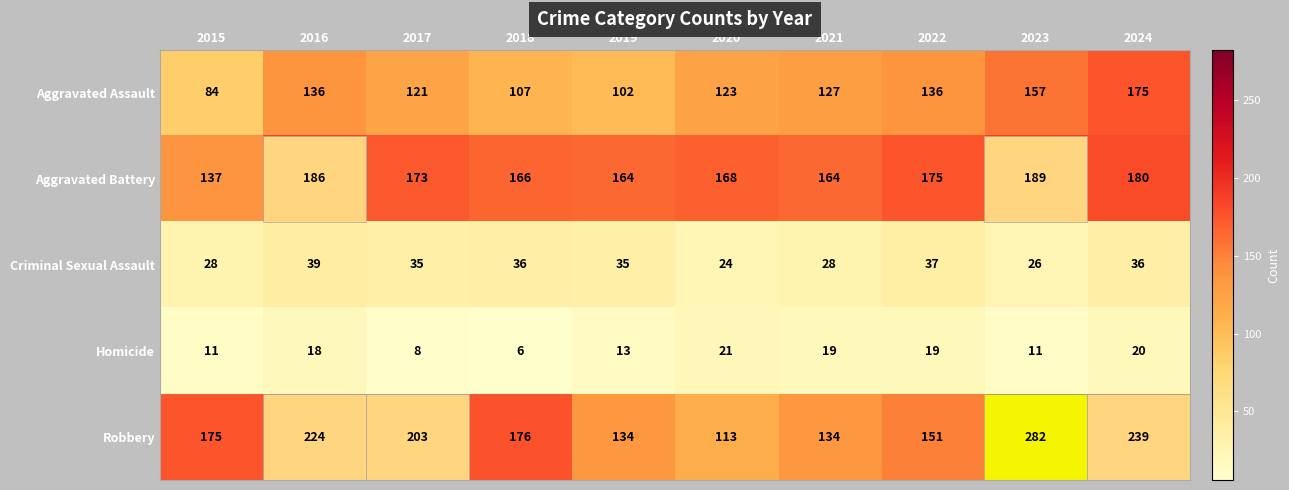

List the series in order of their peak value, highest first.

Robbery, Aggravated Battery, Aggravated Assault, Criminal Sexual Assault, Homicide